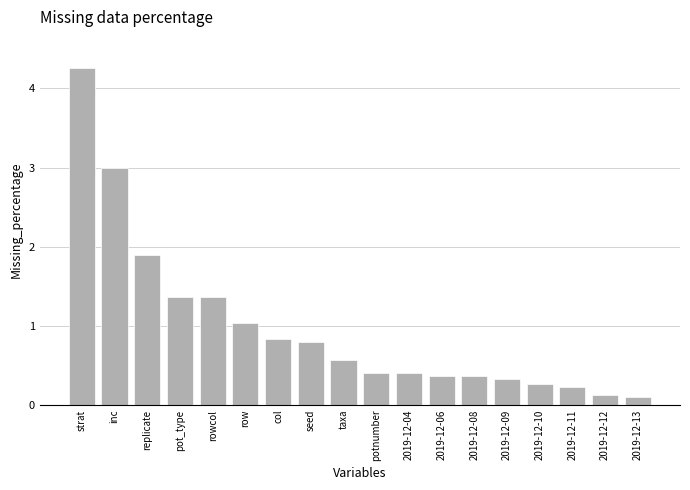

What is the average value?

1.0